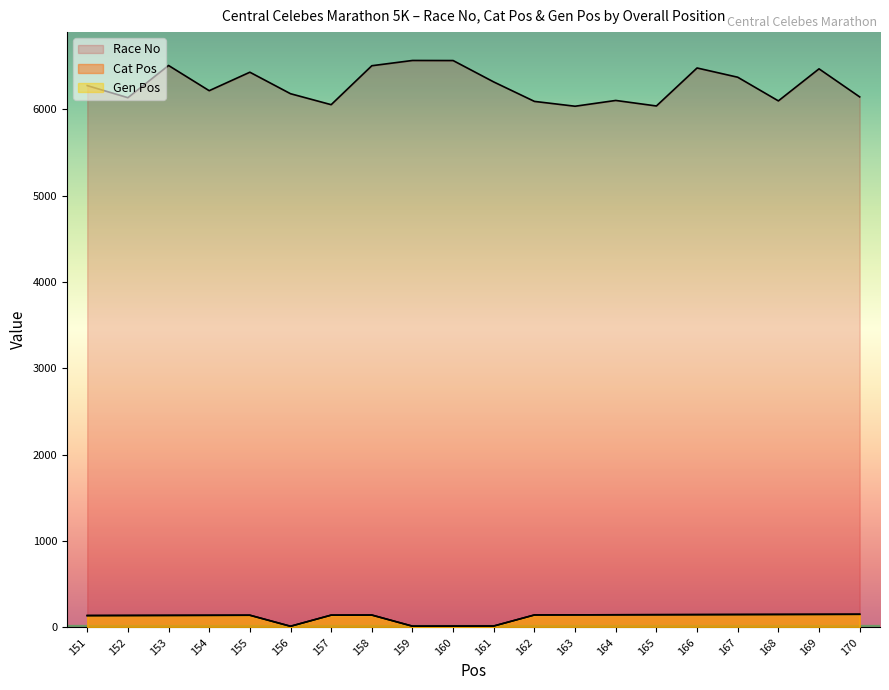

Which series has the largest range (max minus min)?

Race No